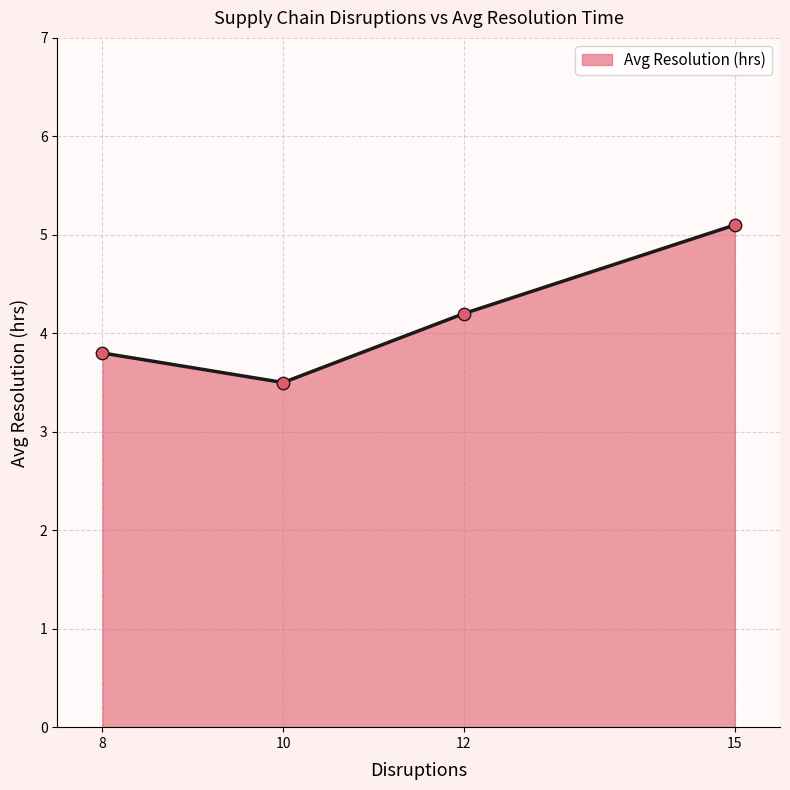

What is the change in value from 12 to 15?

+0.9